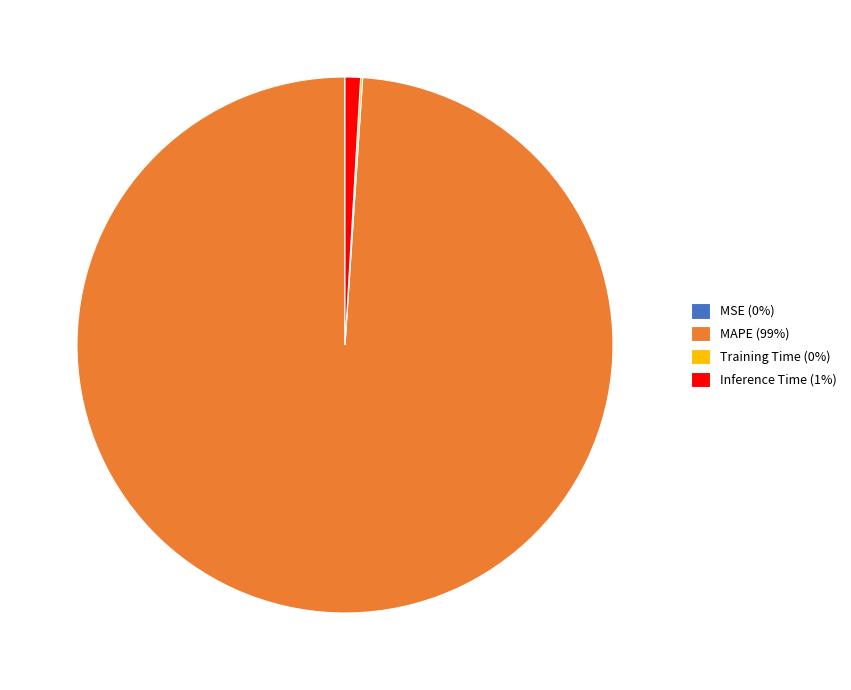

Does MAPE (99%) account for over 50% of the chart?

Yes